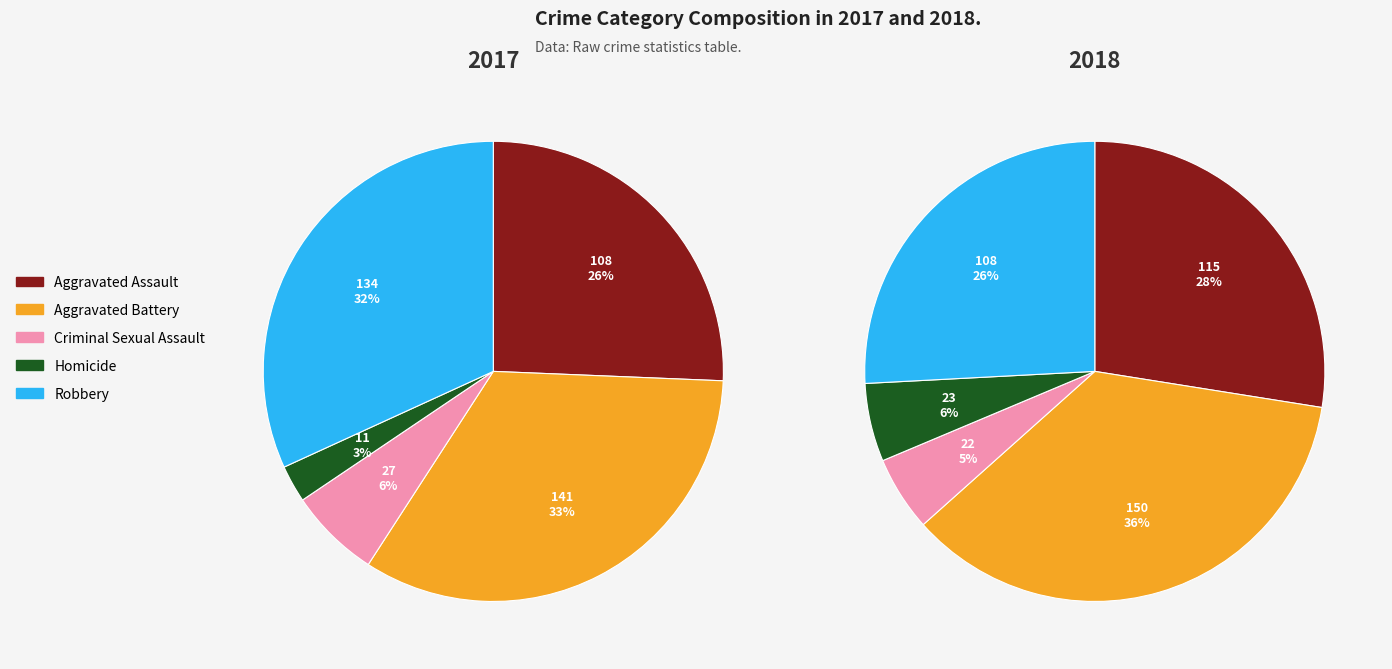

How many slices are in this pie chart?

5